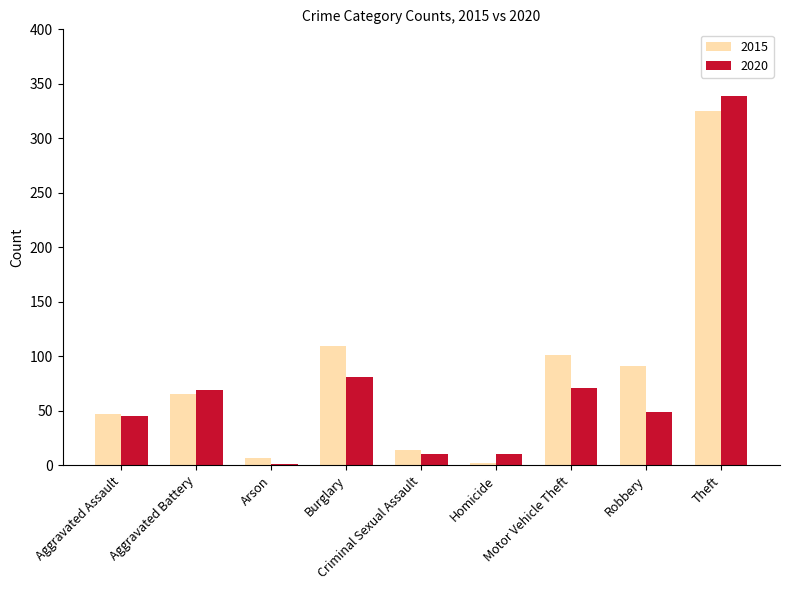

Does the chart contain stacked bars?

No